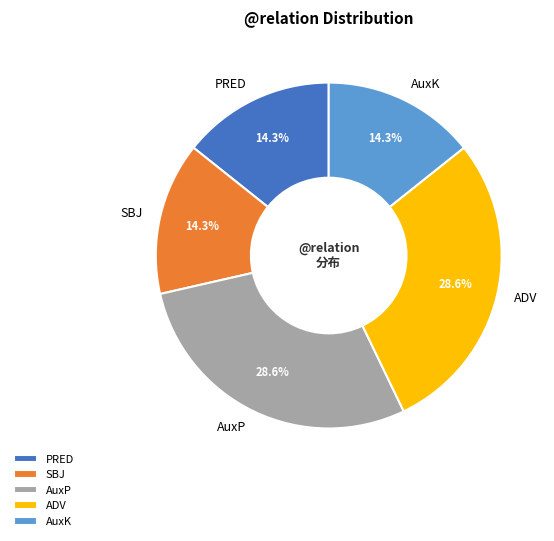

Combined, do PRED and SBJ account for over 50%?

No